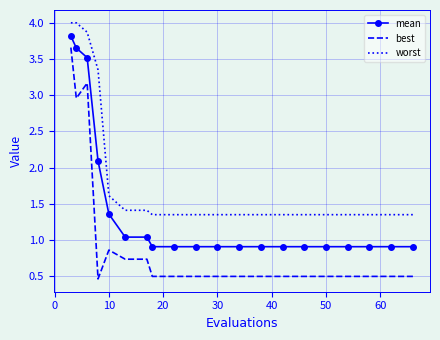

What is the smallest value displayed?

0.5